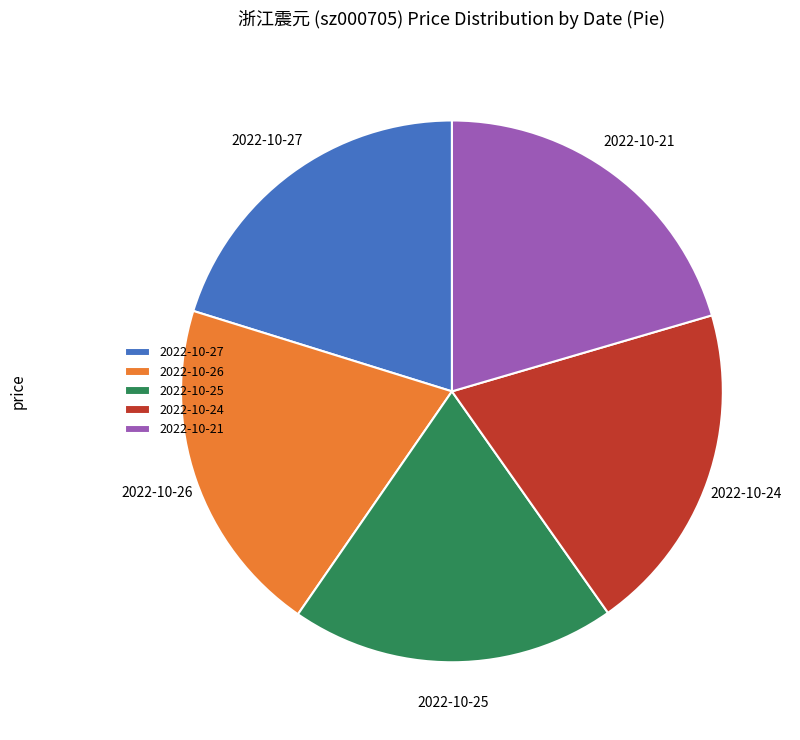

Do 2022-10-26 and 2022-10-24 together represent more than half of the pie?

No